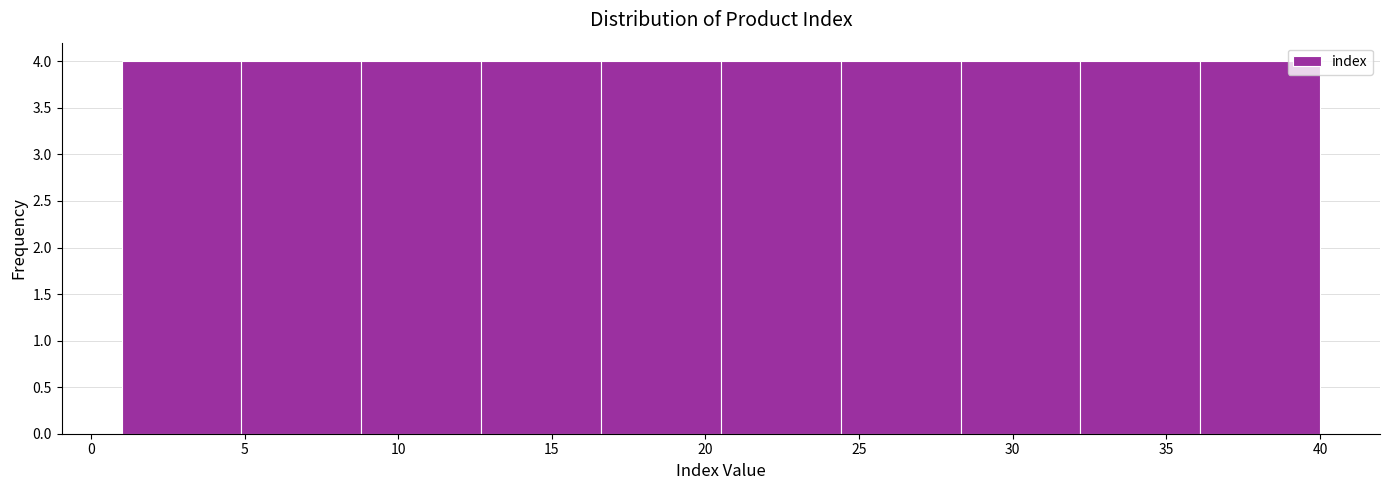

Reading left to right, list every bar in this chart as the range it spans on the x-axis followed by its height. Neither the bar edges nor the heights are printed on the chart, so give them approximately, as read against the axes.

1.0 to 4.9: 4
4.9 to 8.8: 4
8.8 to 12.7: 4
12.7 to 16.6: 4
16.6 to 20.5: 4
20.5 to 24.4: 4
24.4 to 28.3: 4
28.3 to 32.2: 4
32.2 to 36.1: 4
36.1 to 40.0: 4